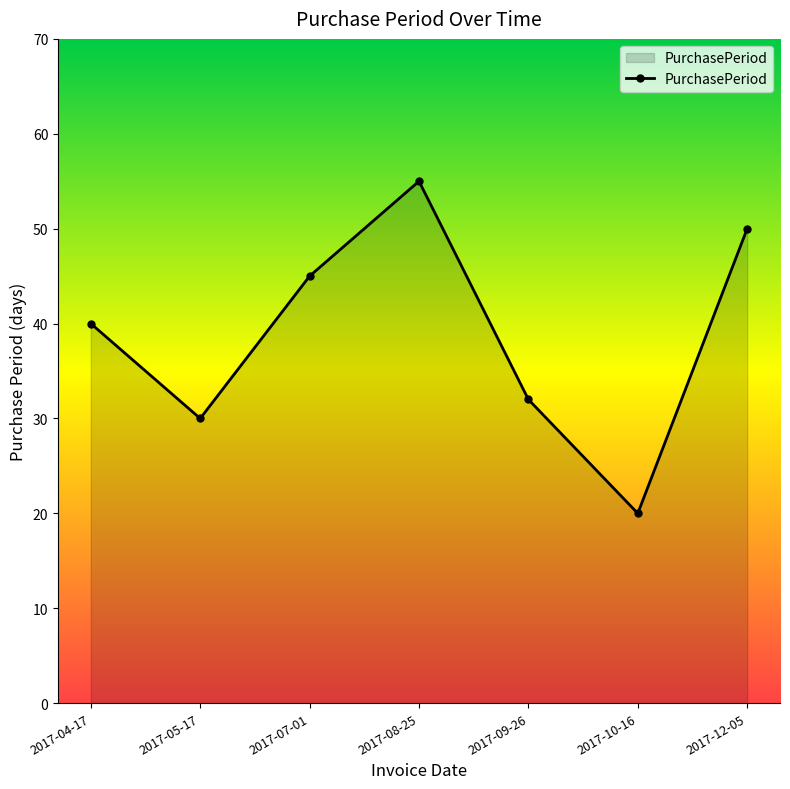

Between 2017-07-01 and 2017-05-17, which is larger?

2017-07-01